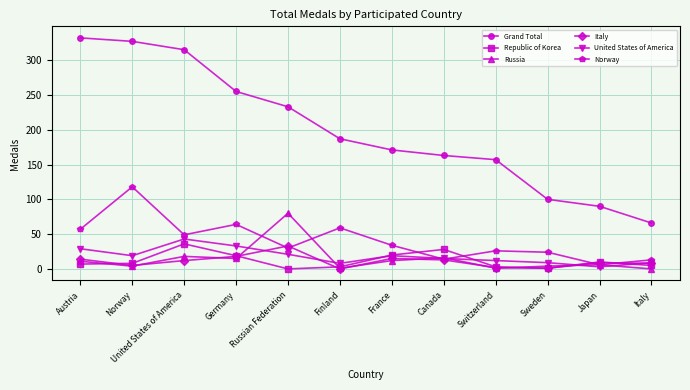

In Republic of Korea, how many points are lower than both neighbors (excluding endpoints)?

2